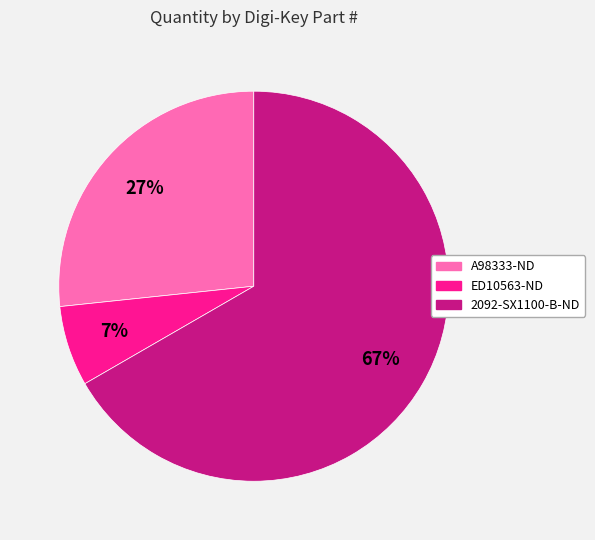

Do 2092-SX1100-B-ND and ED10563-ND together represent more than half of the pie?

Yes